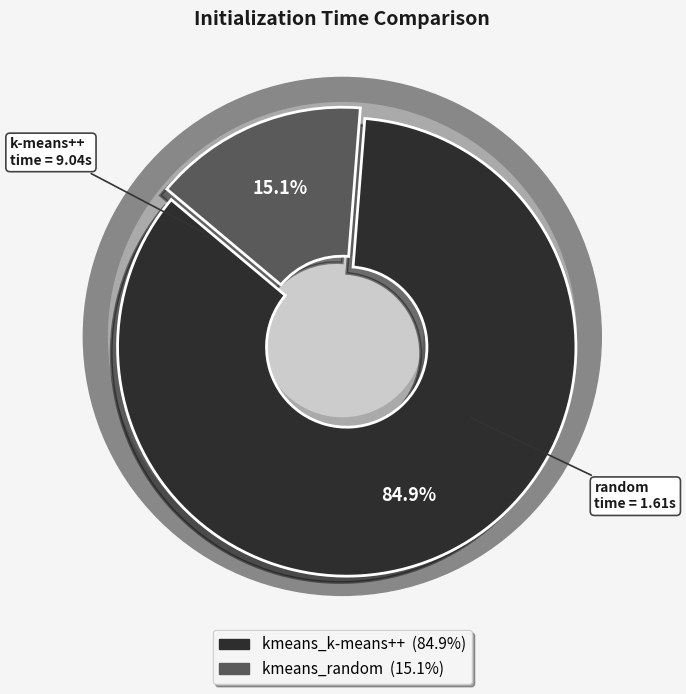

To the nearest percent, what is the difference between the kmeans_k-means++ and kmeans_random slice percentages?

70%